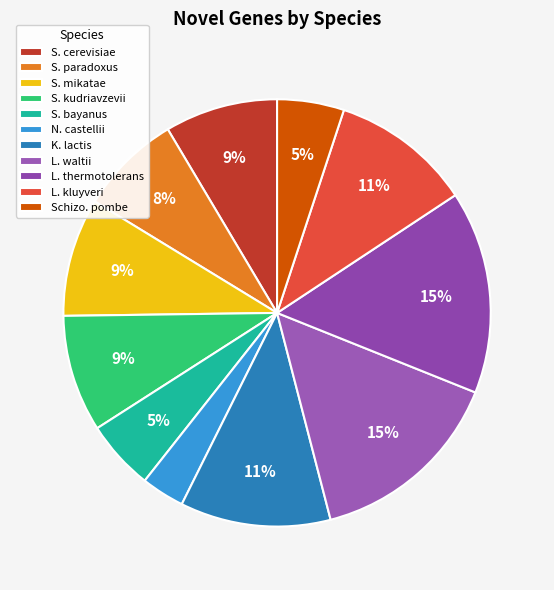

What percentage is the L. thermotolerans slice, to the nearest percent?

15%